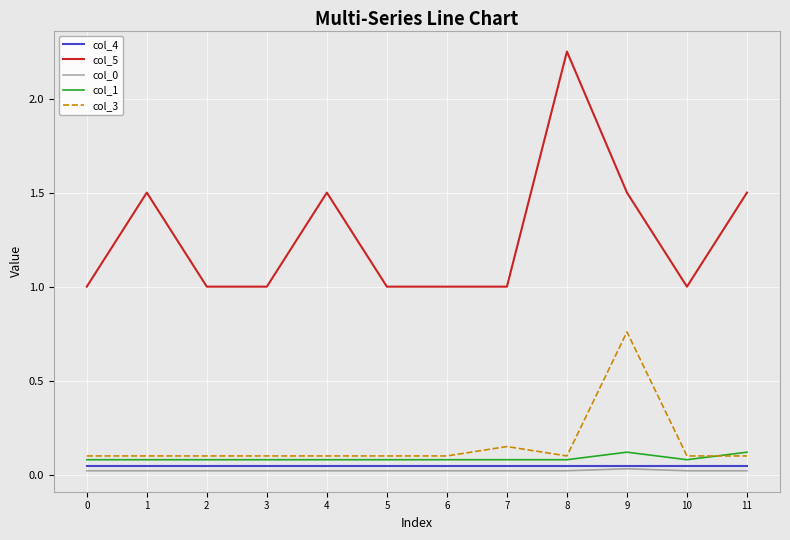

What is the total value across all series at 10?

1.2